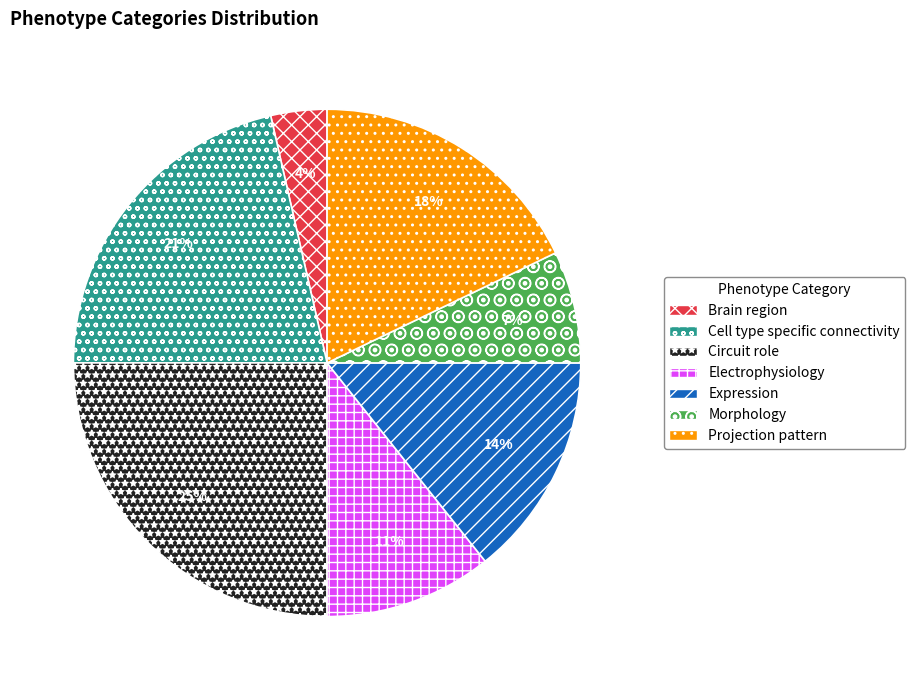

What is the ratio of the value at Circuit role to the value at Electrophysiology?

2.3